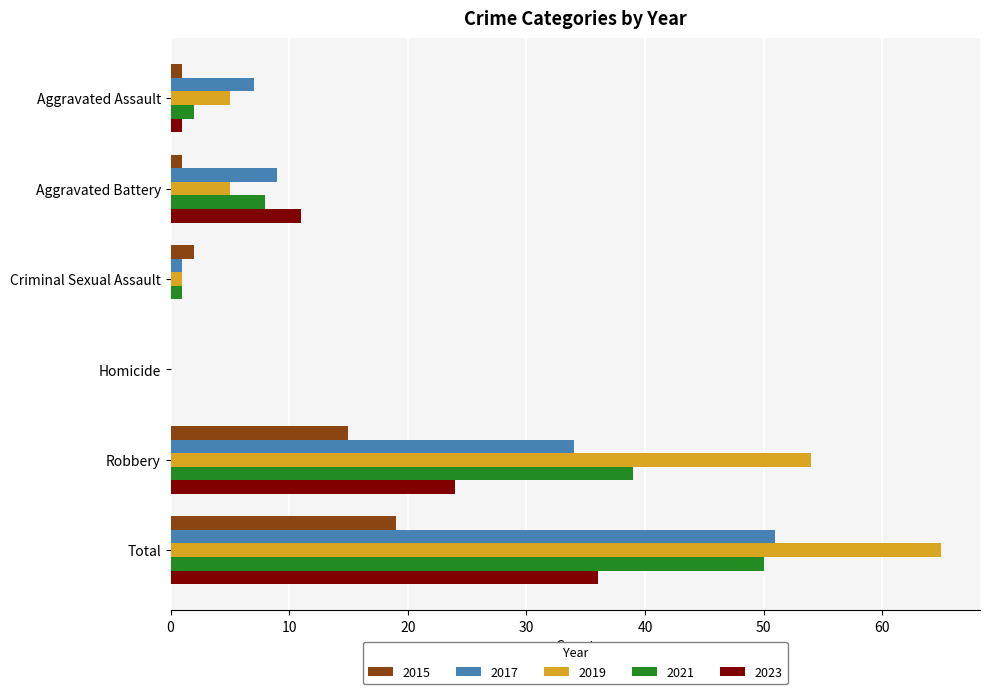

Which category has the highest value in the 2017 series?

Total